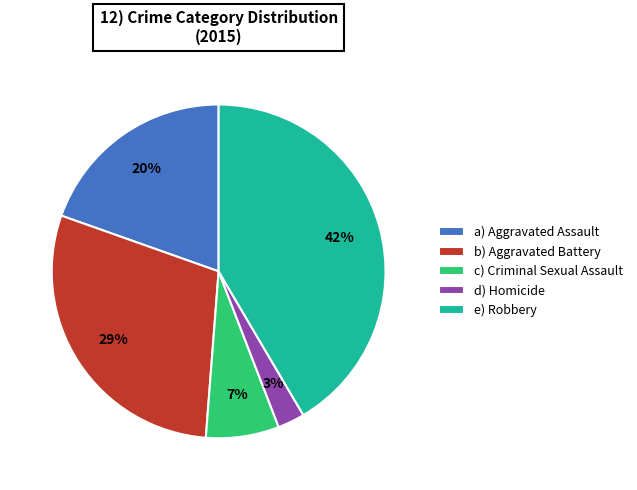

The a) Aggravated Assault slice represents 20% of the pie. True or false?

True